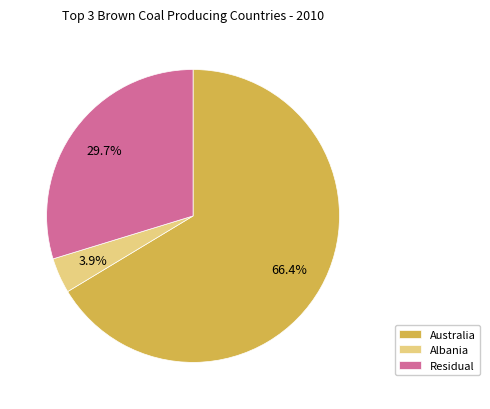

Which category has the smallest portion of the pie?

Albania